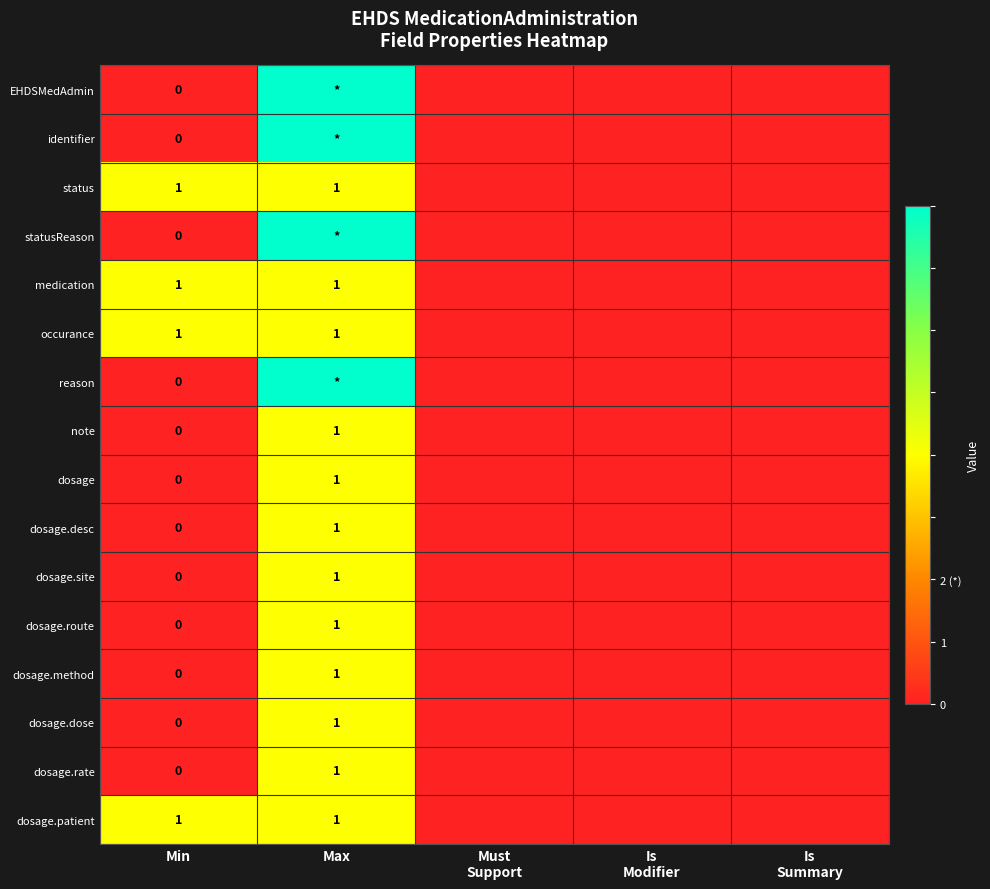

Is it true that medication equals 2 at Min?

False